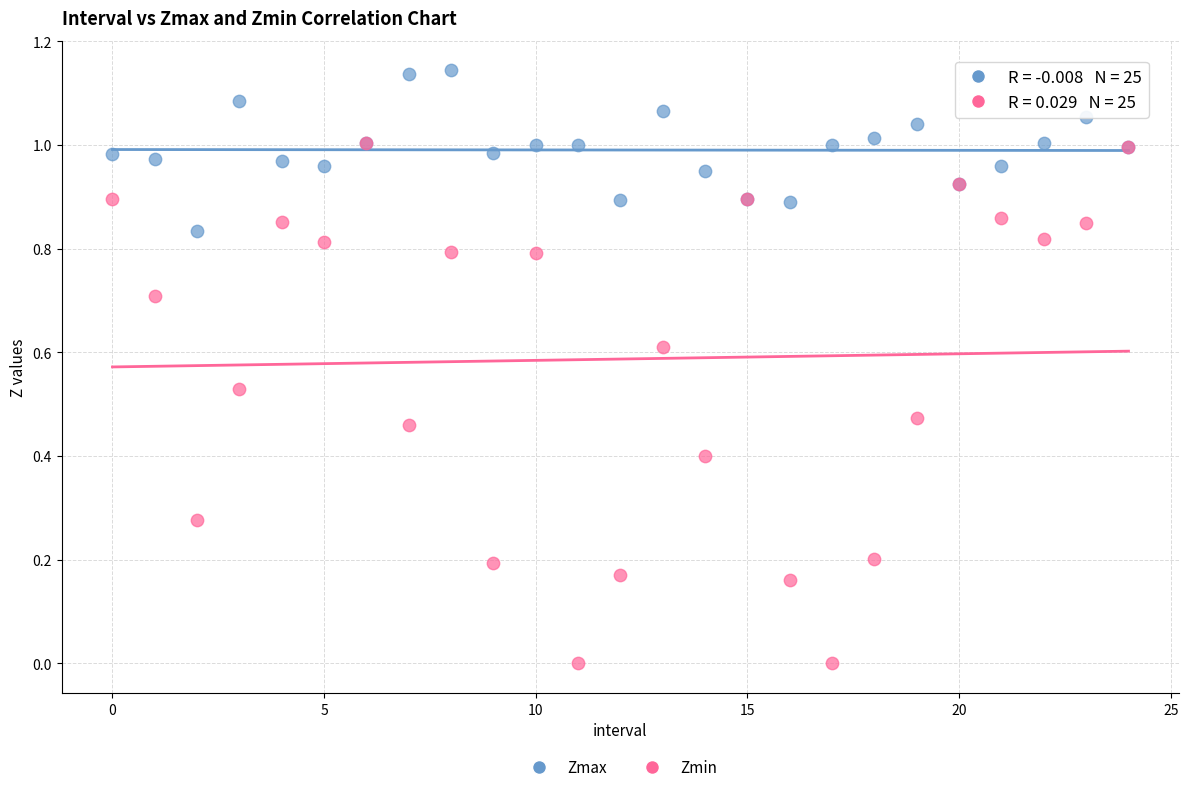

Which series contains the lowest Y value?

Zmin